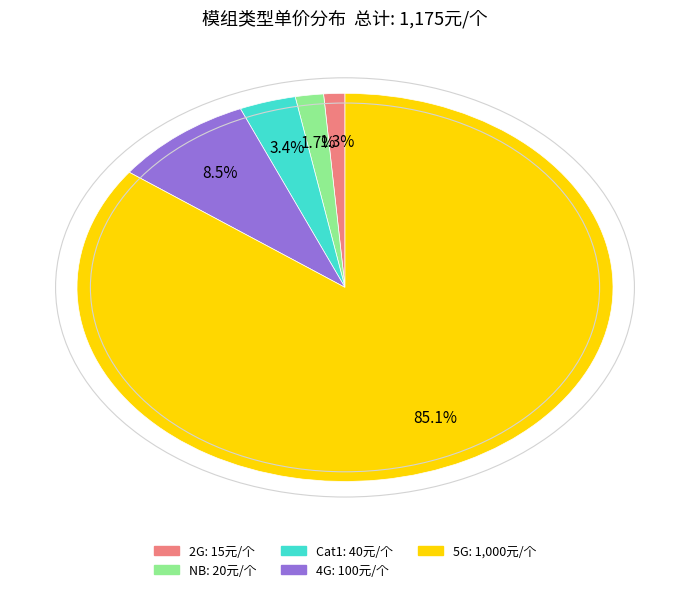

Which has a higher value, 2G or 4G?

4G